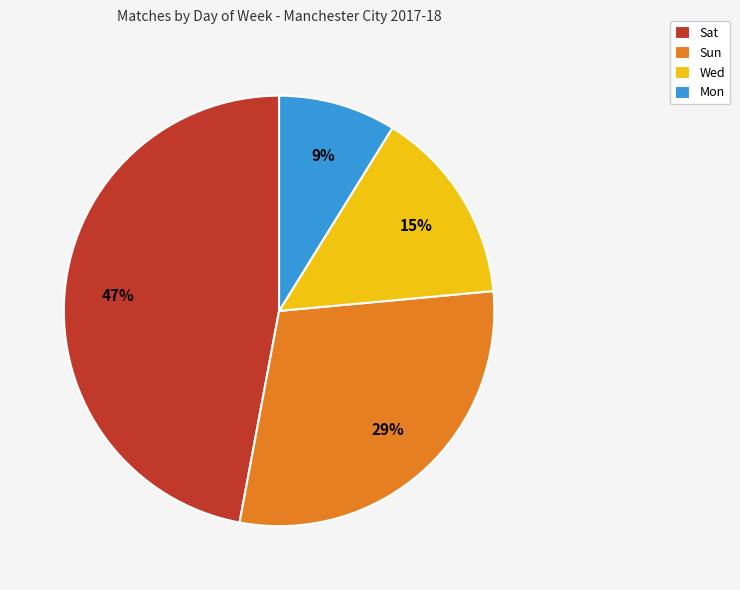

How many segments does this pie chart have?

4